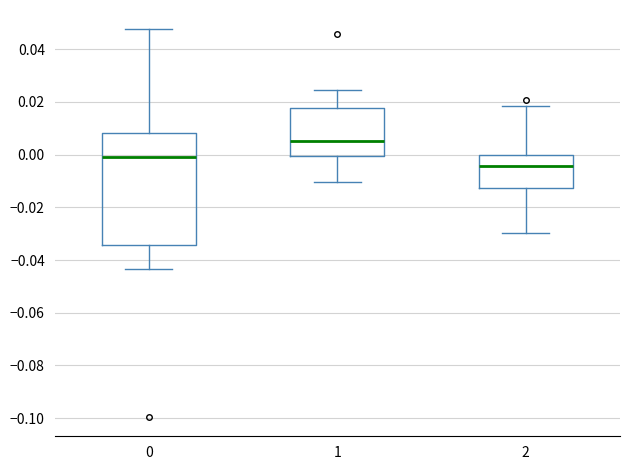

Which box's median line is the lowest?

2